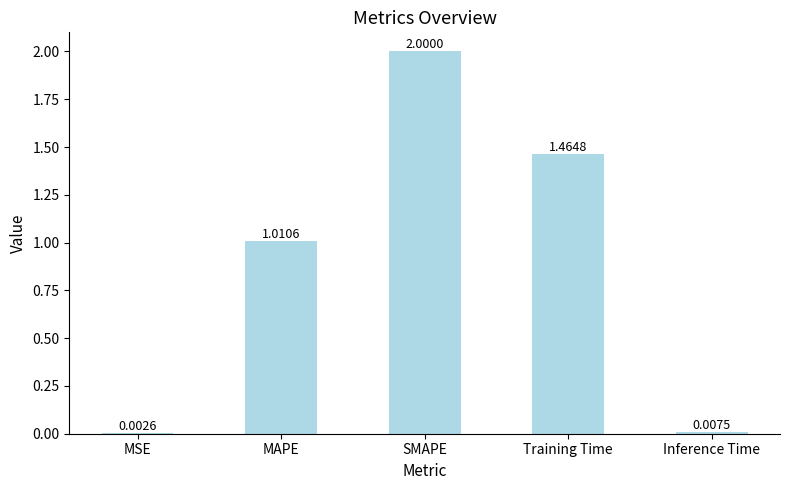

What is the sum of all values?

4.5